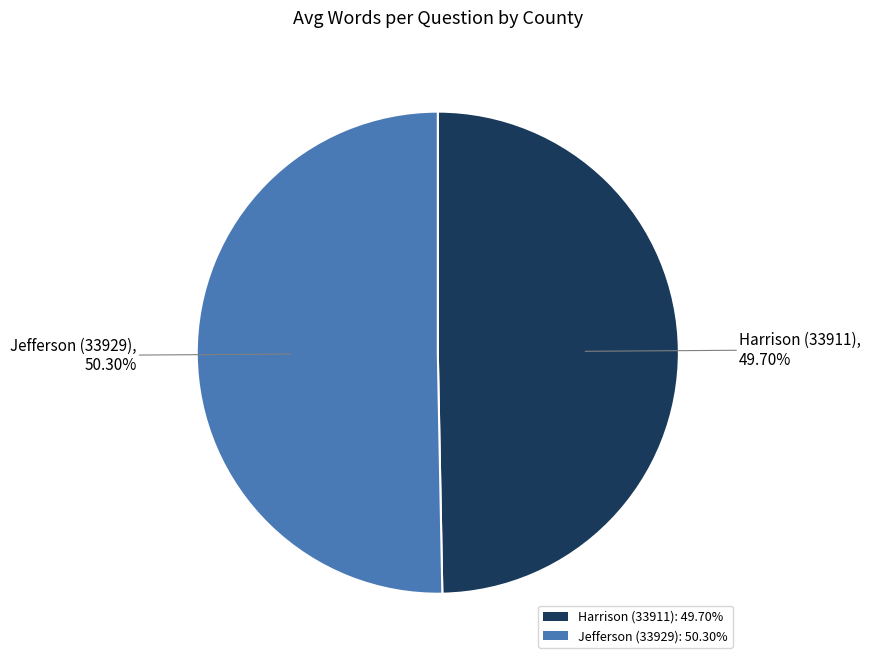

Is there a majority slice in this chart?

Yes